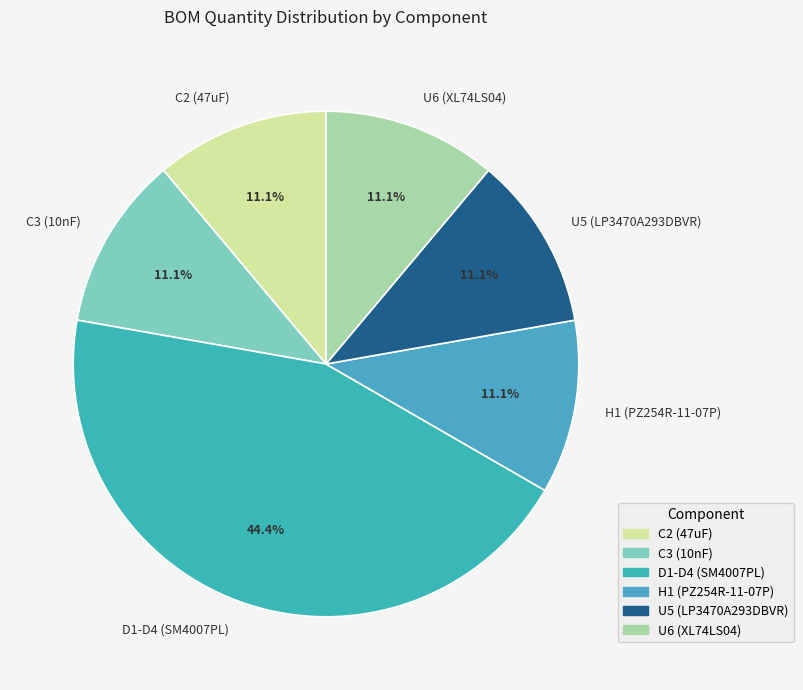

What is the largest slice in the pie chart?

D1-D4 (SM4007PL)